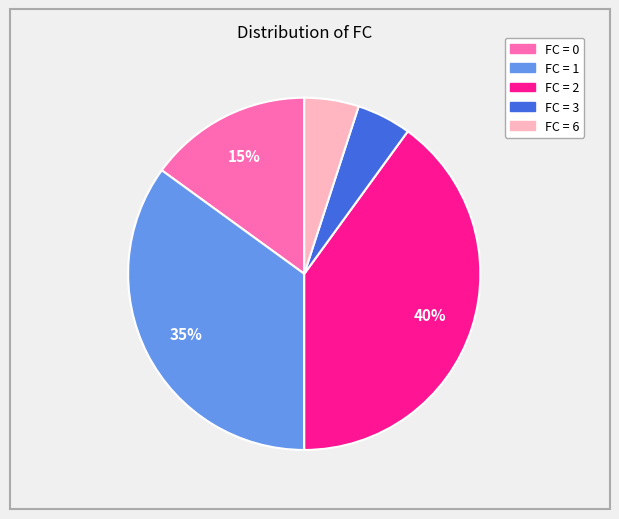

To the nearest percent, what is the difference between the largest and smallest slice percentages?

35%